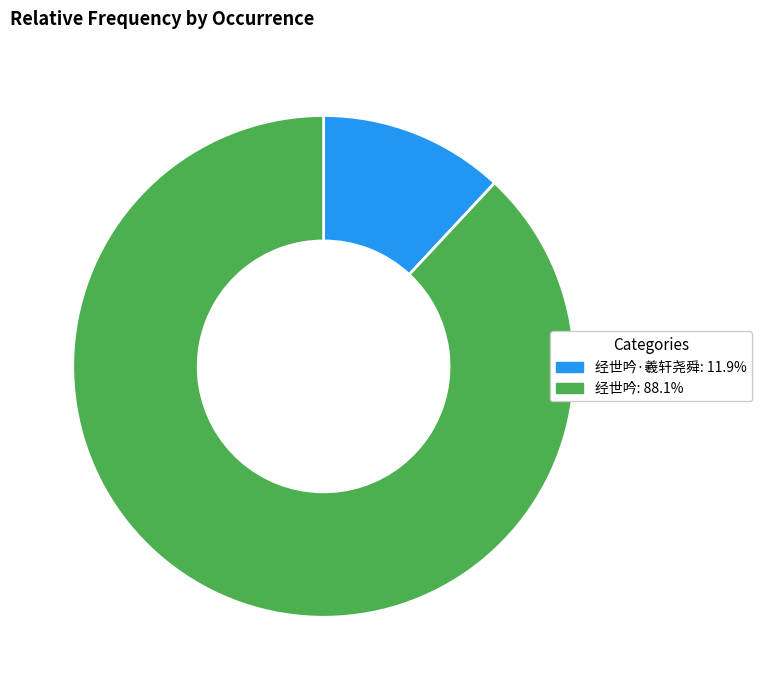

Is 经世吟·羲轩尧舜: 11.9% the majority of the pie?

No